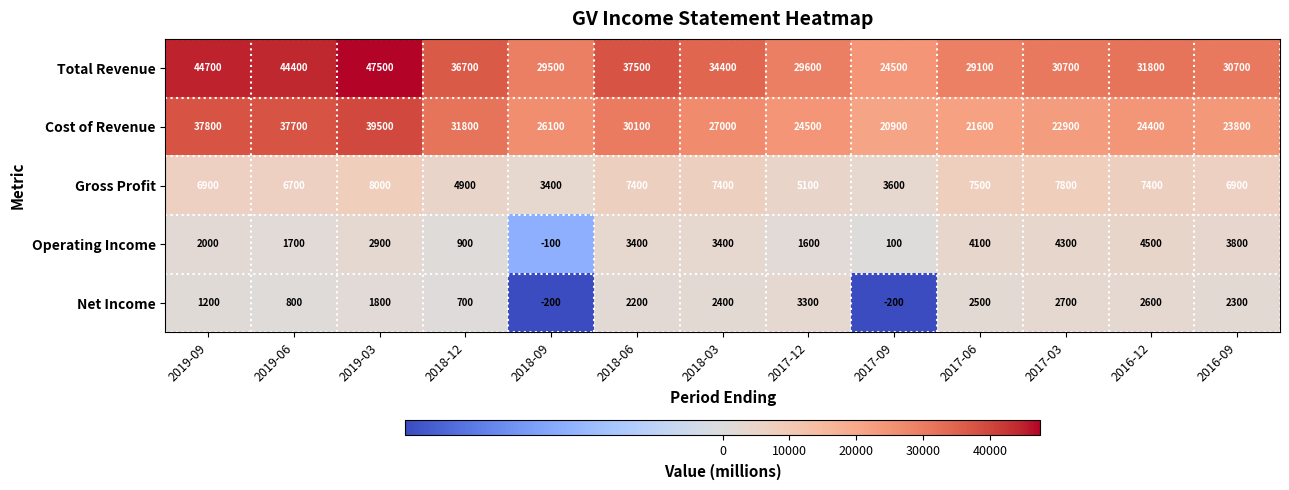

What is the minimum value shown in the chart?

-200